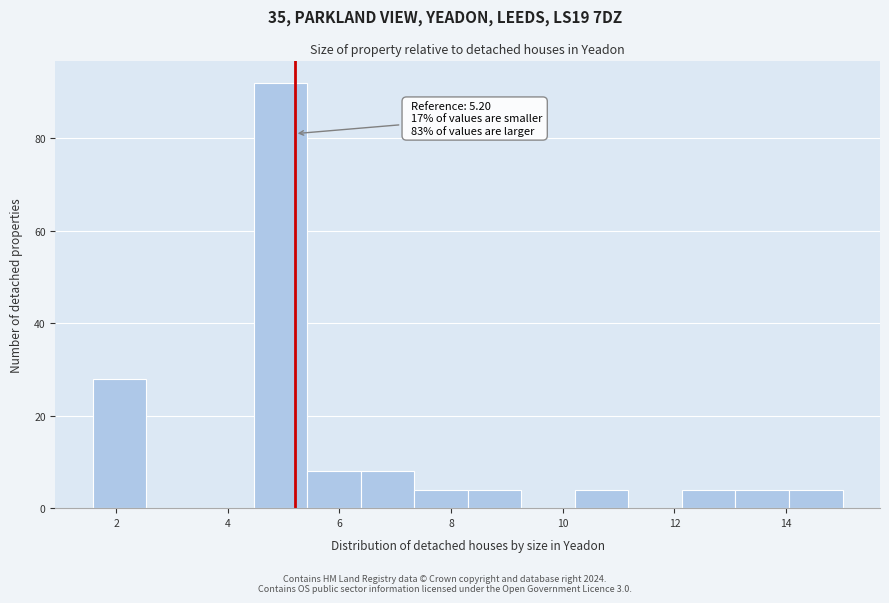

Over which range of the x-axis is the bar tallest?

4.4 to 5.4